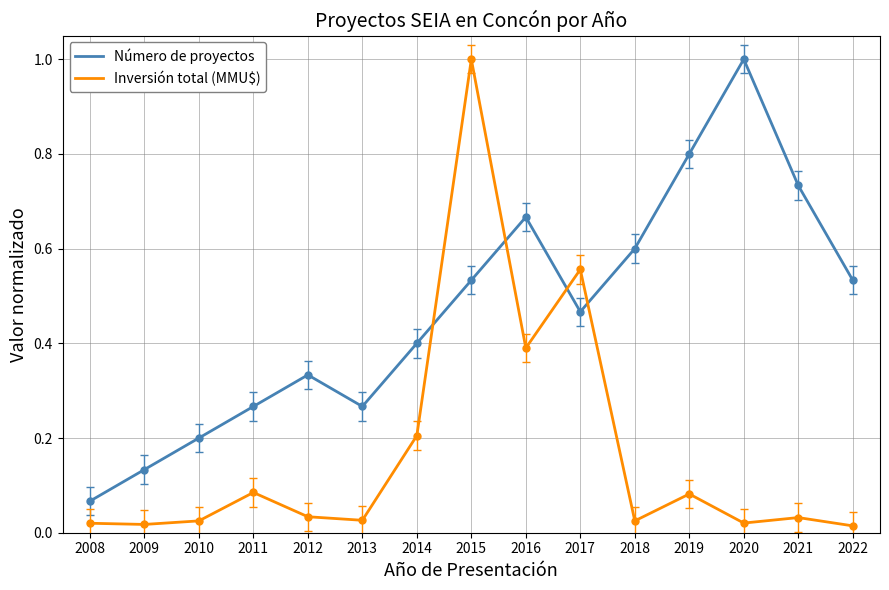

At how many categories does at least one series exceed 0?

15